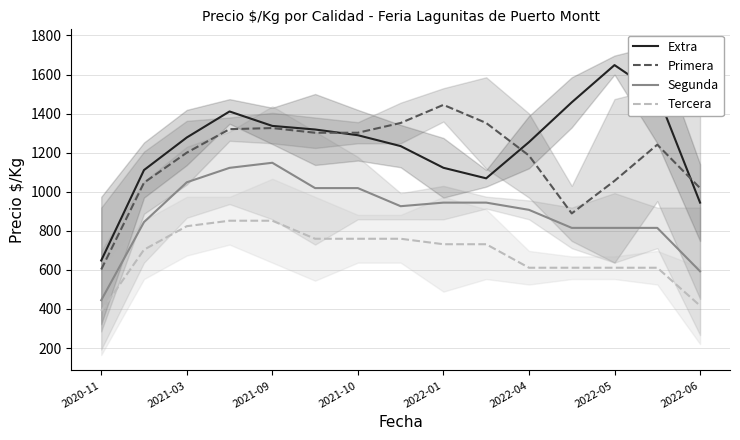

Is it true that Extra equals 1552.4 at 2022-06?

False